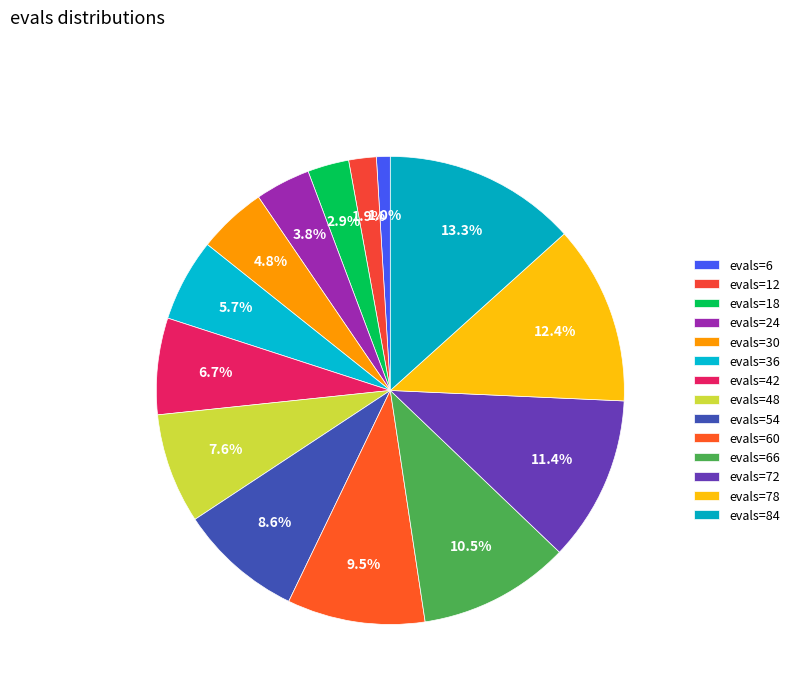

Do evals=36 and evals=54 together represent more than half of the pie?

No